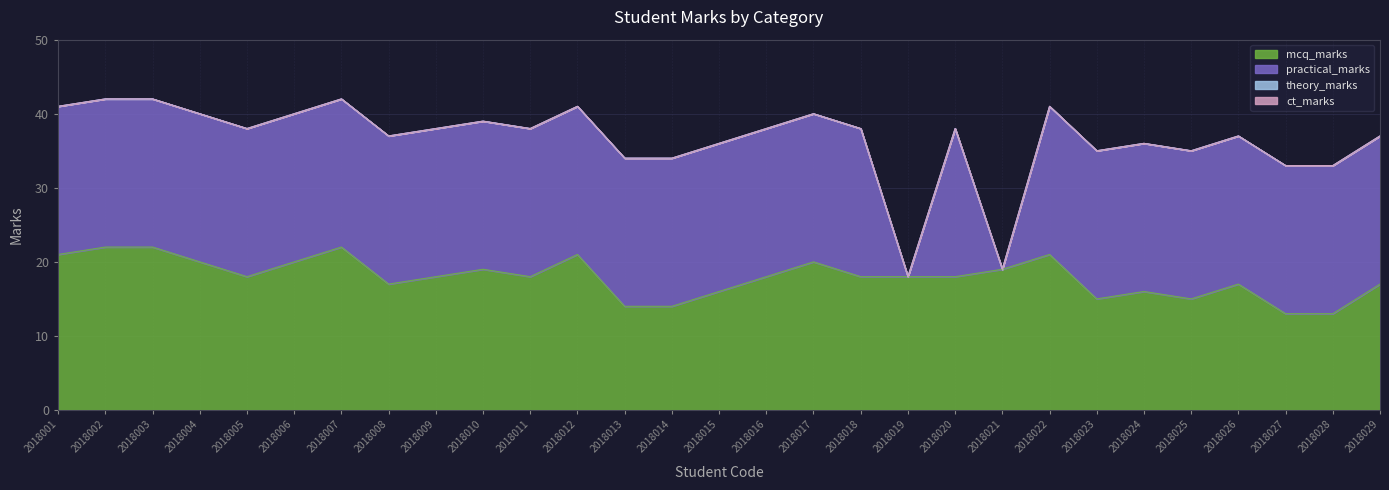

What is the spread (max minus min) of values at 2018013?

20